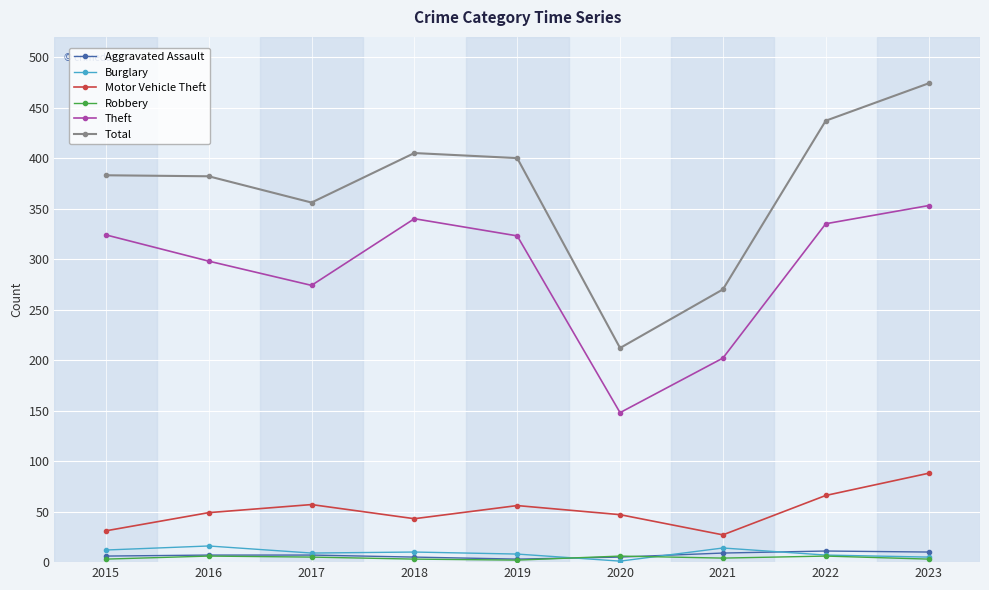

How many lines are shown in the chart?

6